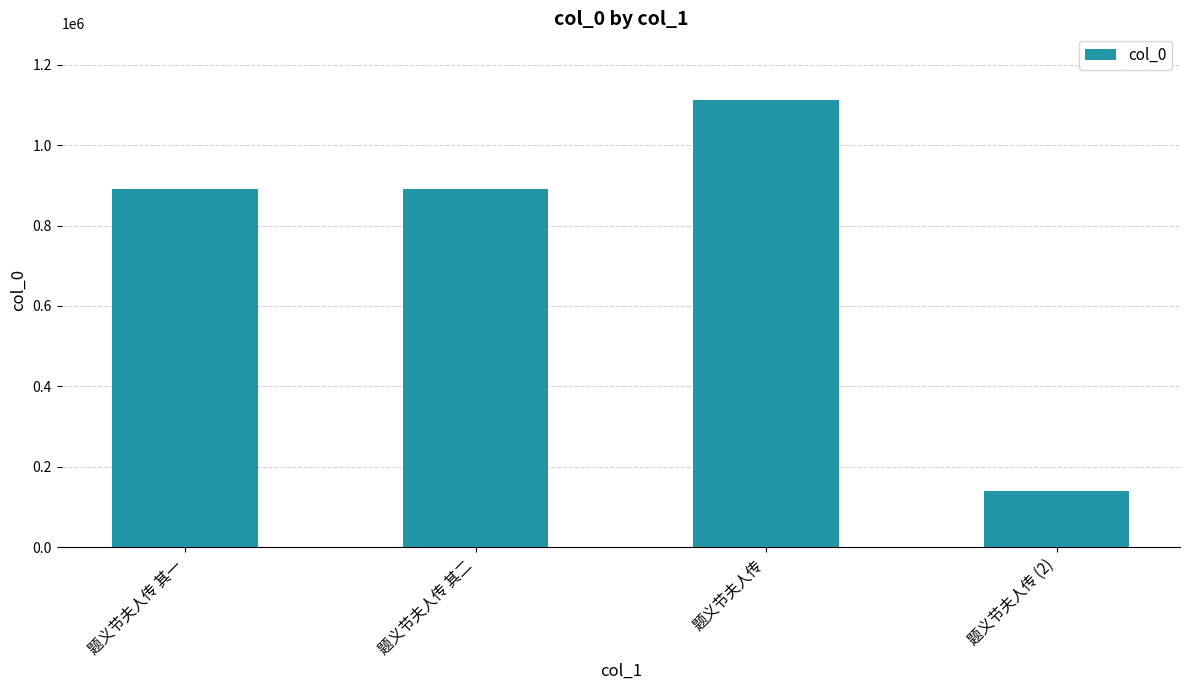

How many categories are shown in the chart?

4